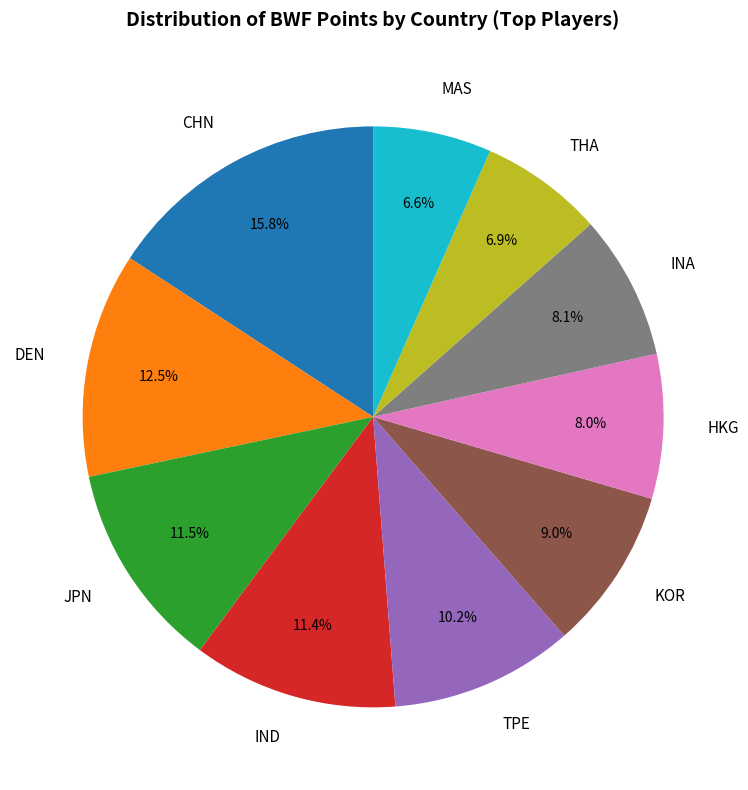

Does TPE represent more than half of the total?

No